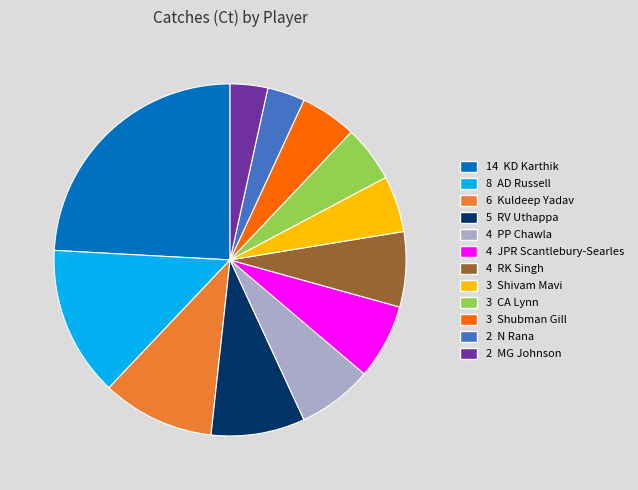

Does any single category account for the majority?

No